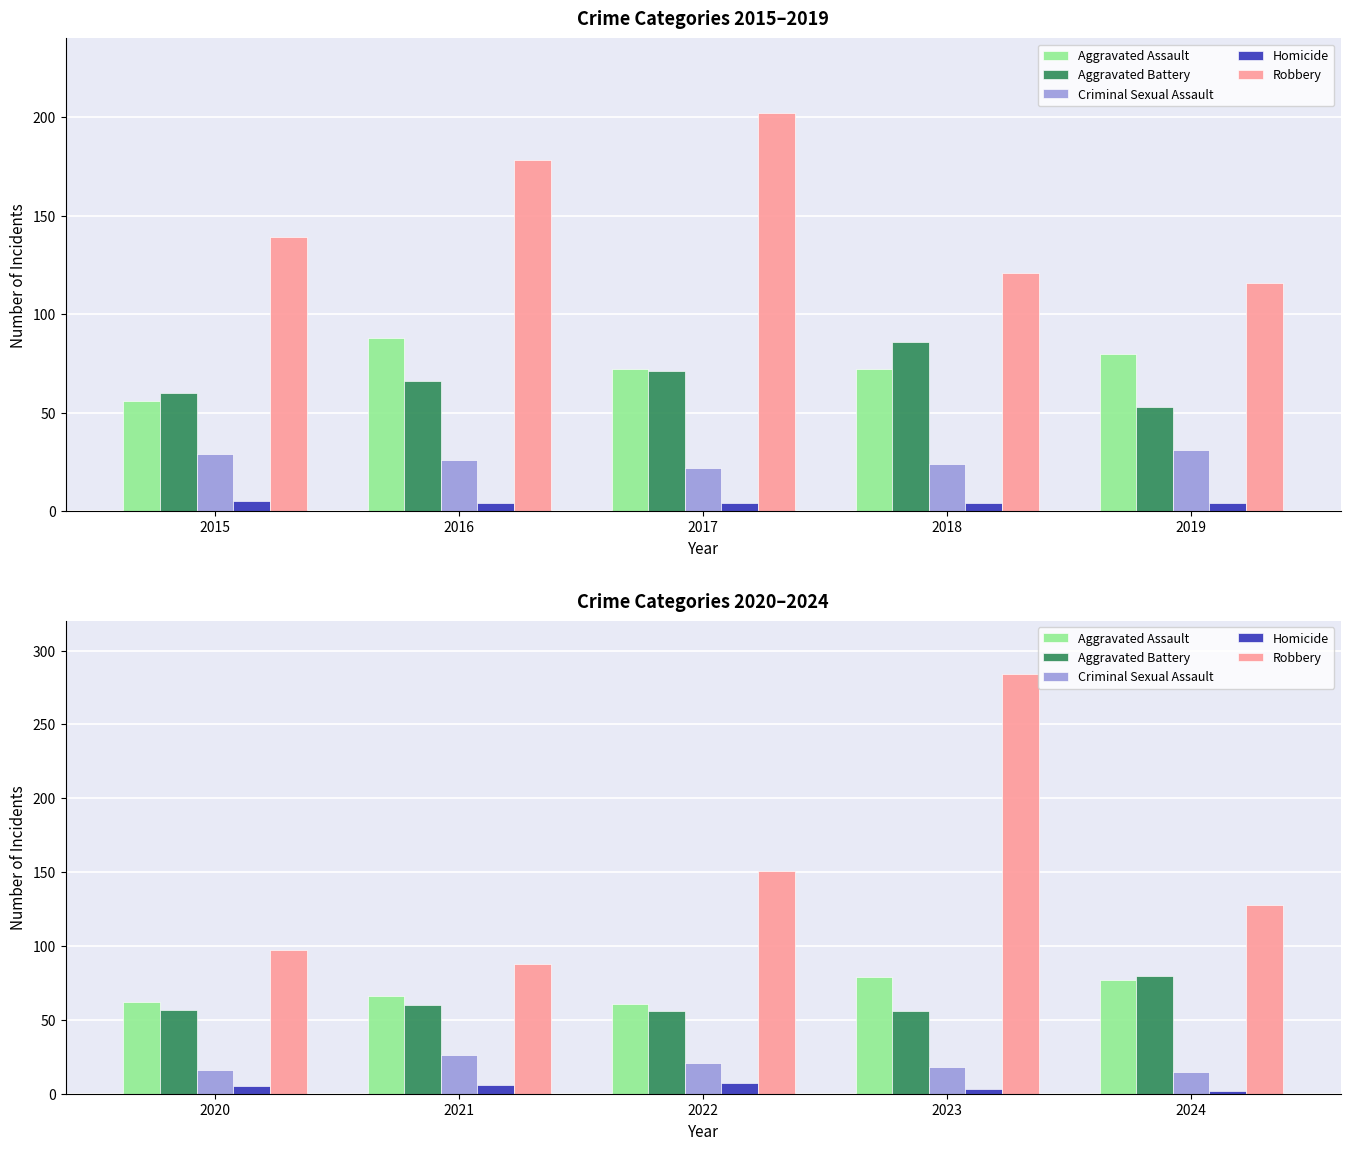

Rank the series at 2021 from highest to lowest value.

Robbery, Aggravated Assault, Aggravated Battery, Criminal Sexual Assault, Homicide